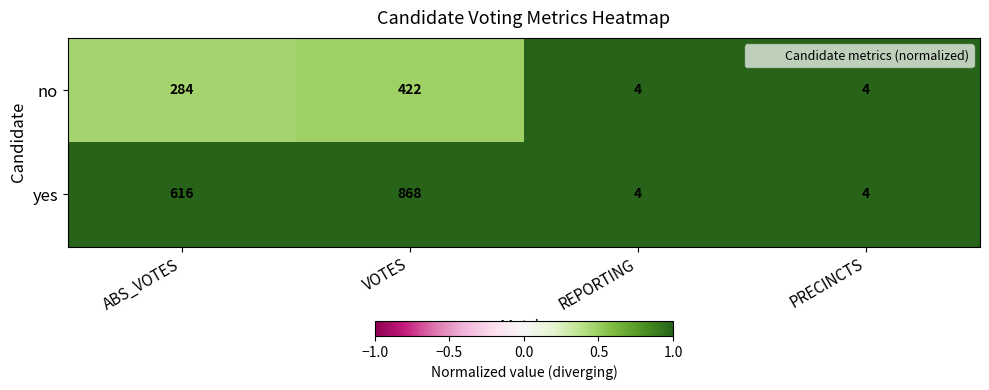

Rank the series by their average value, from highest to lowest.

yes, no